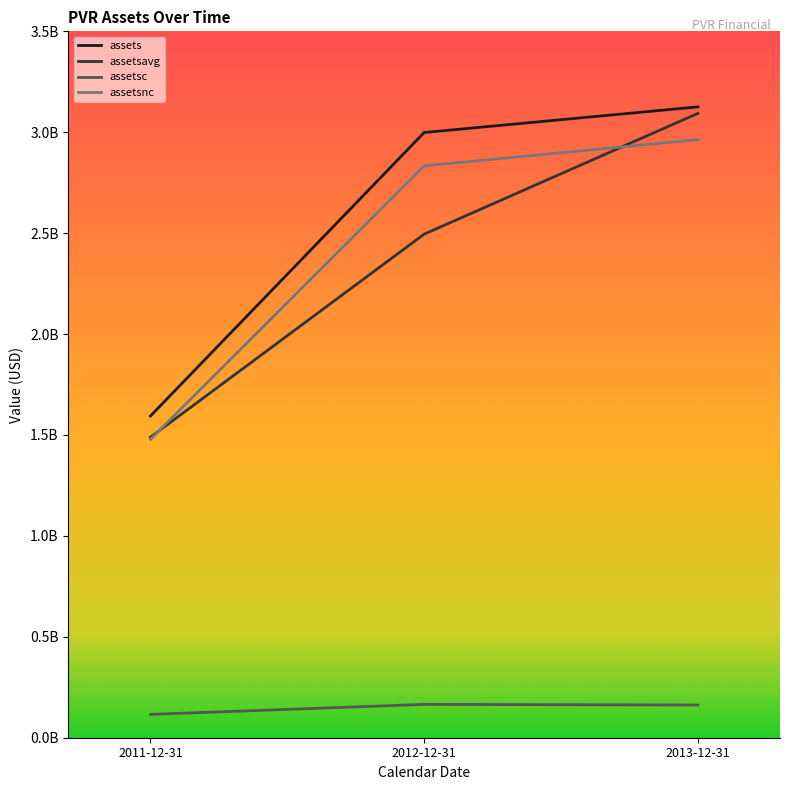

The value of assetsavg at 2011-12-31 is 1488965500. True or false?

True